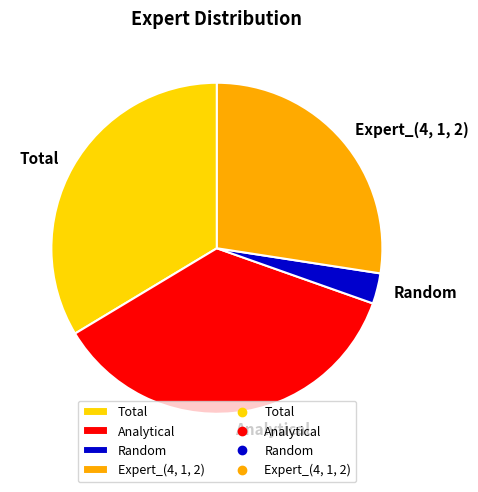

Do Total and Random together represent more than half of the pie?

No